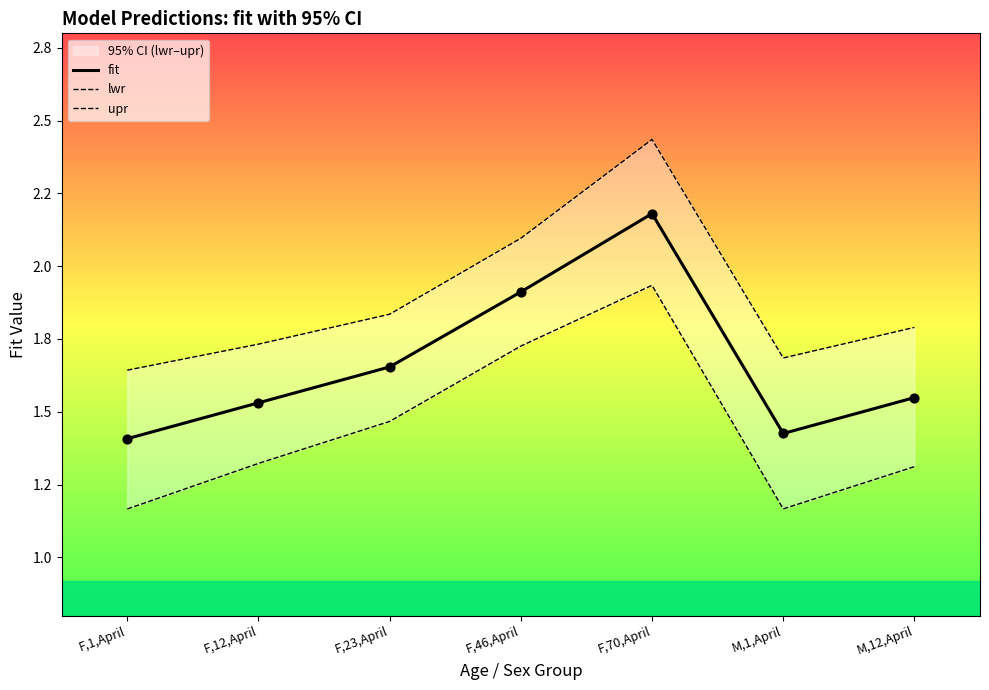

Is the value of lwr at F,70,April greater than the value of fit at F,46,April?

Yes